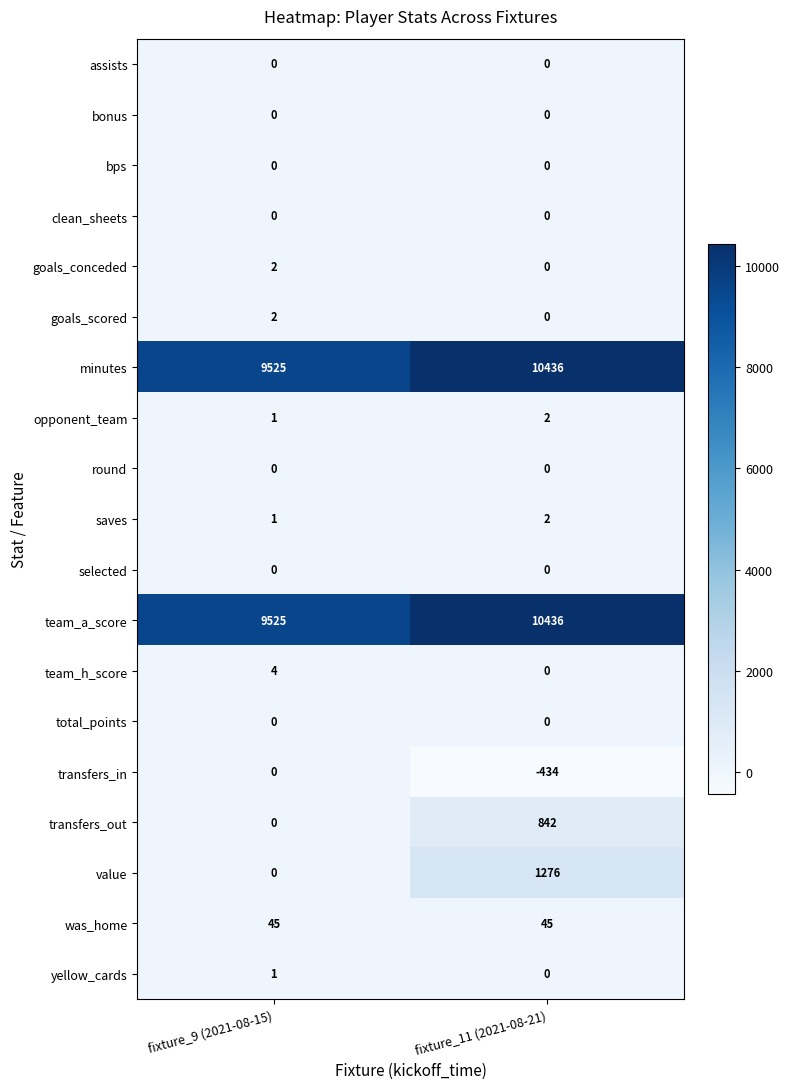

How many series are shown in this chart?

19